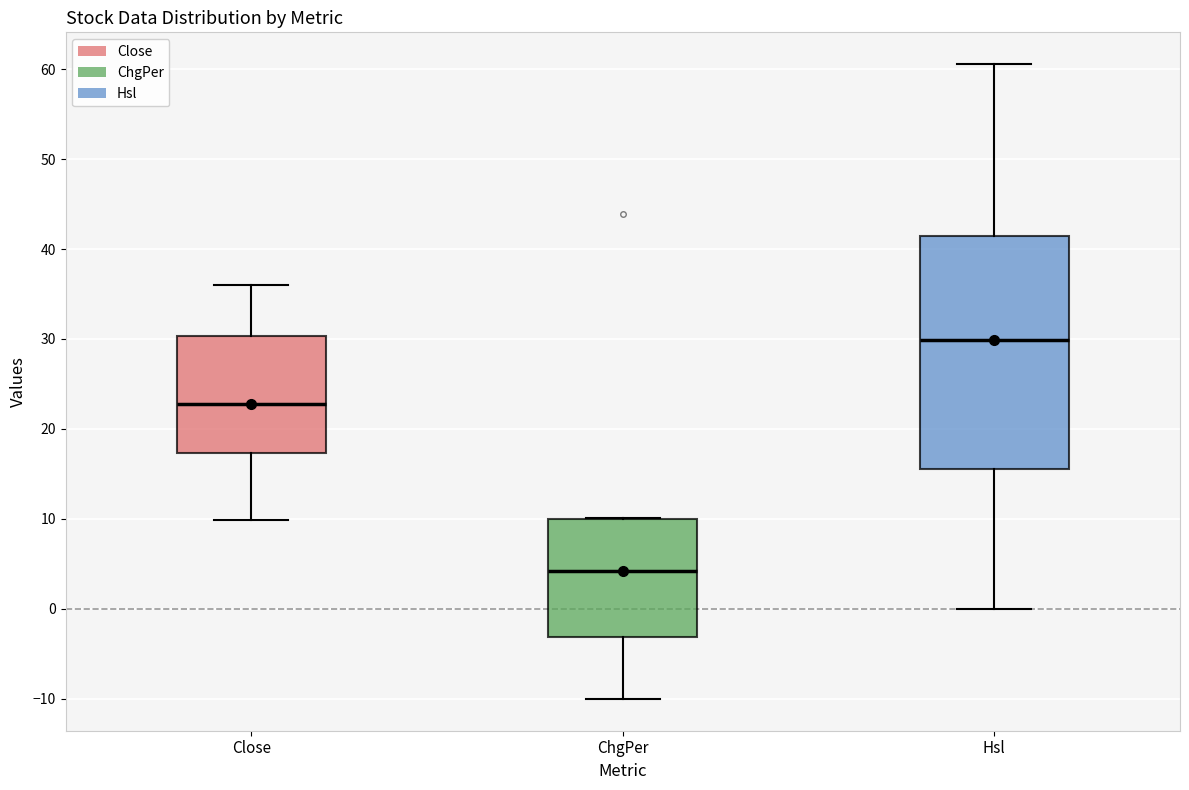

Which box is the tallest, from its lower edge to its upper edge?

Hsl